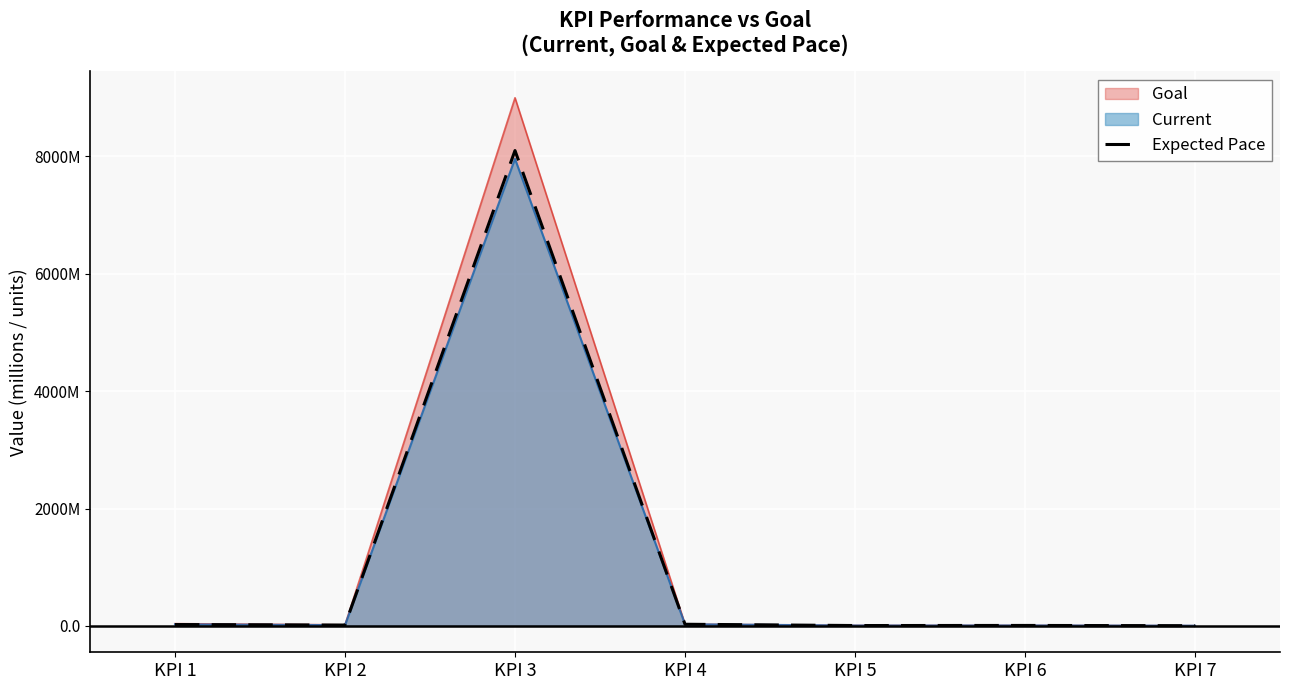

What are all the series names shown in the legend?

Goal, Current, Expected Pace